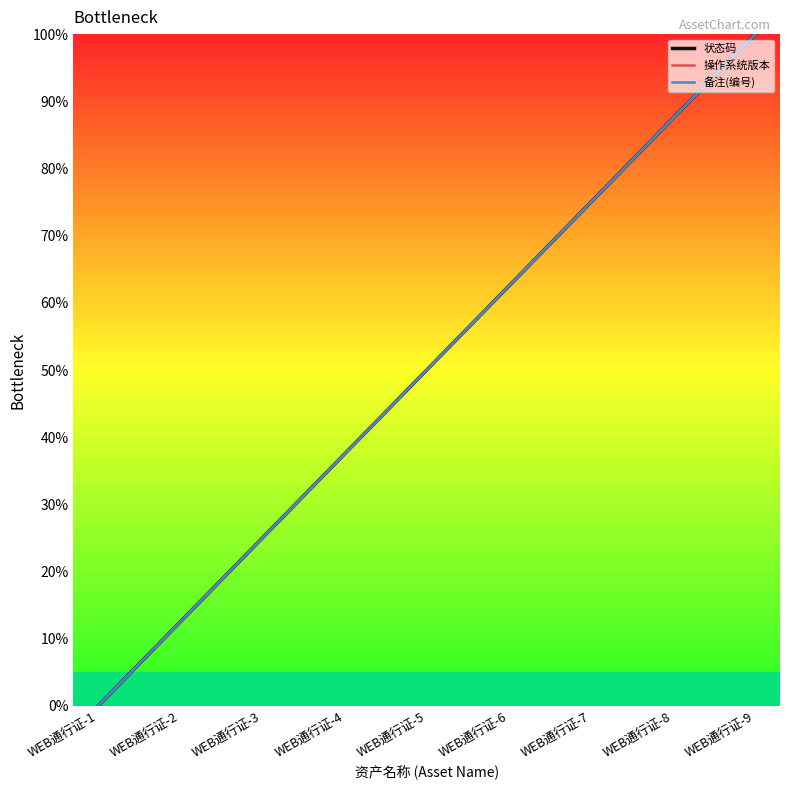

What is the sum of all 操作系统版本 values?

450.0